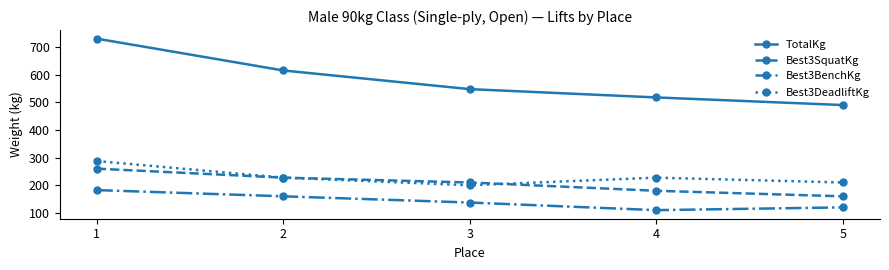

True or false: TotalKg has a value of 547.5 at 3.

True